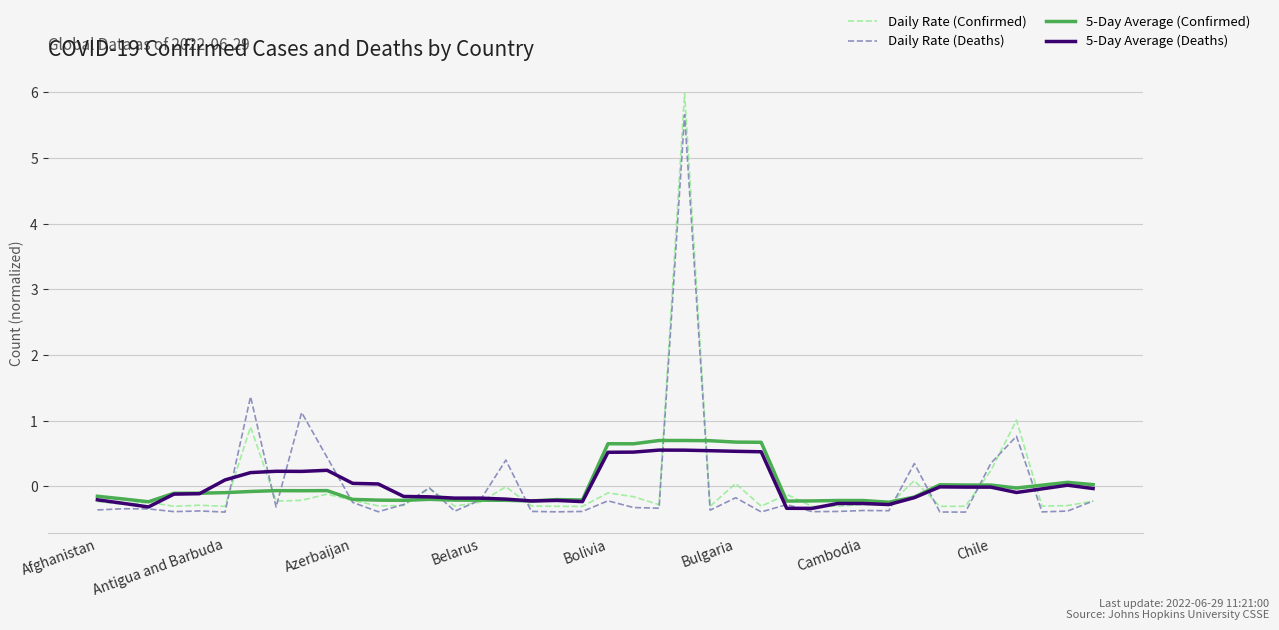

What is the smallest value displayed?

-0.4